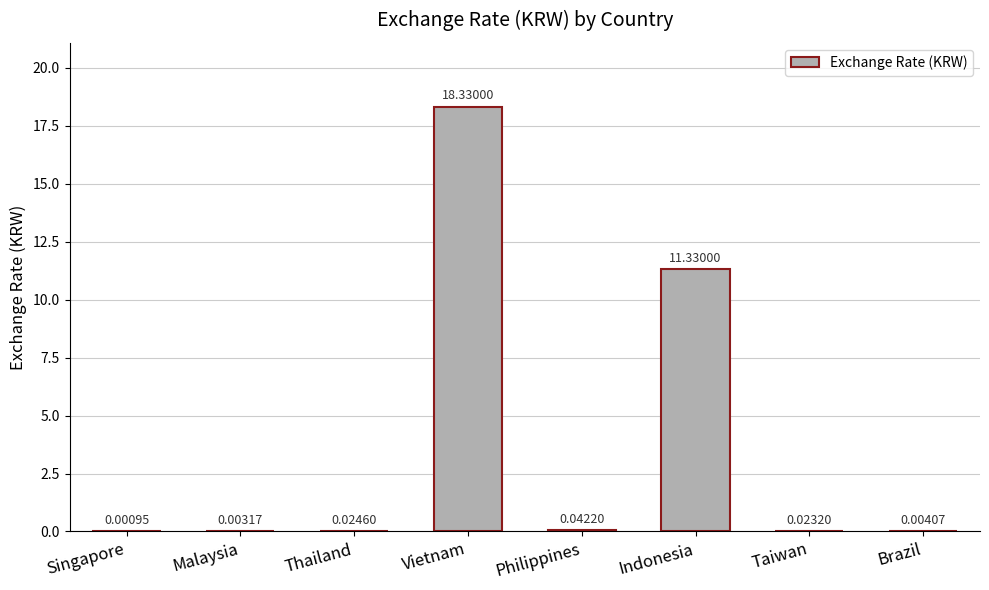

Are the bars horizontal?

No